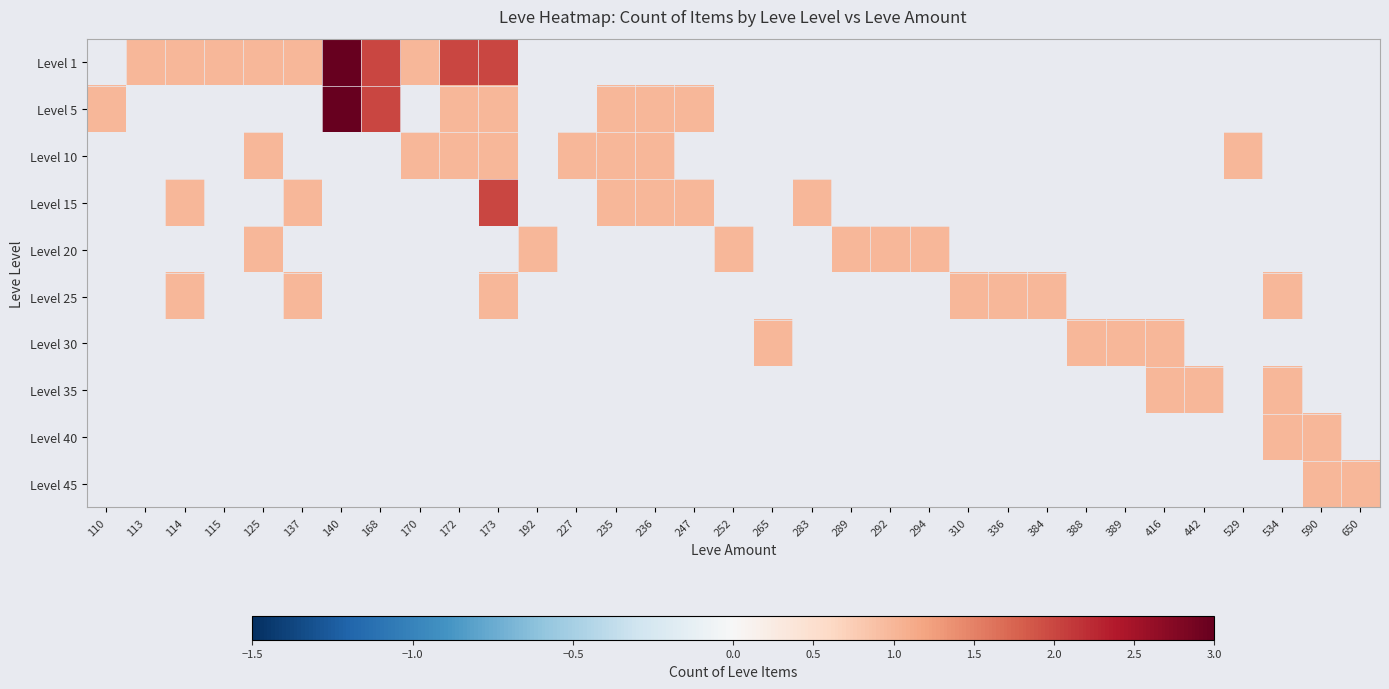

Is it true that Level 10 equals 1.0 at 125?

True